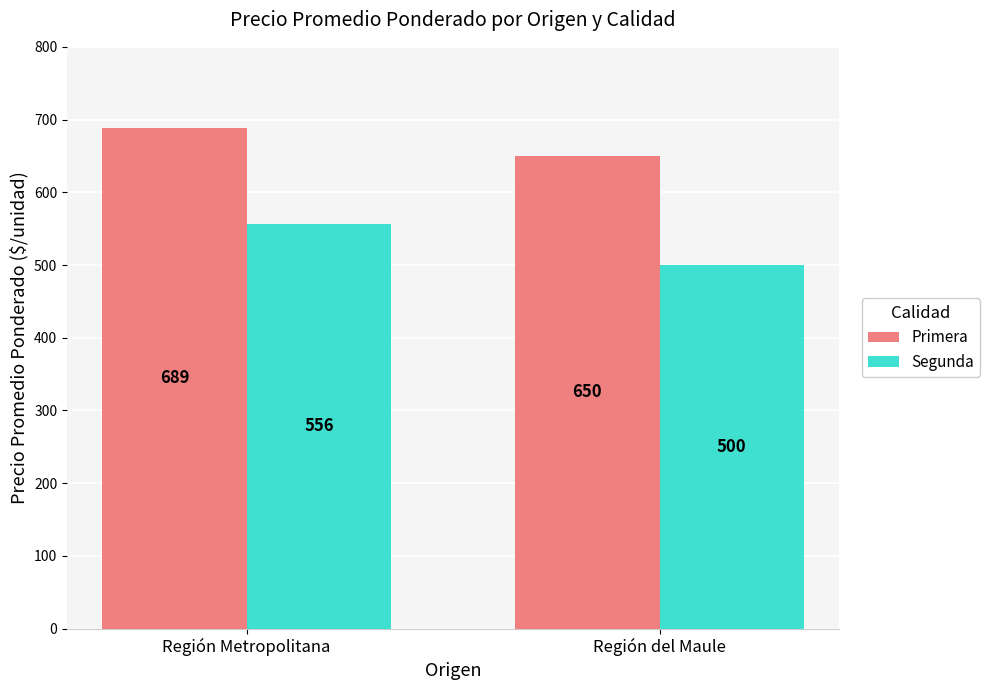

How many bars are there in total?

4